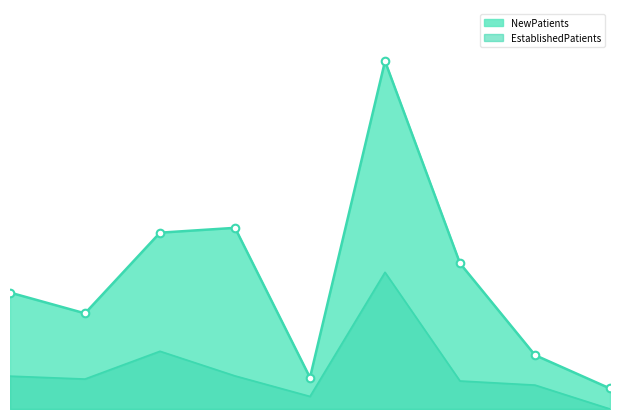

Which series has the largest total across all categories?

NewPatients